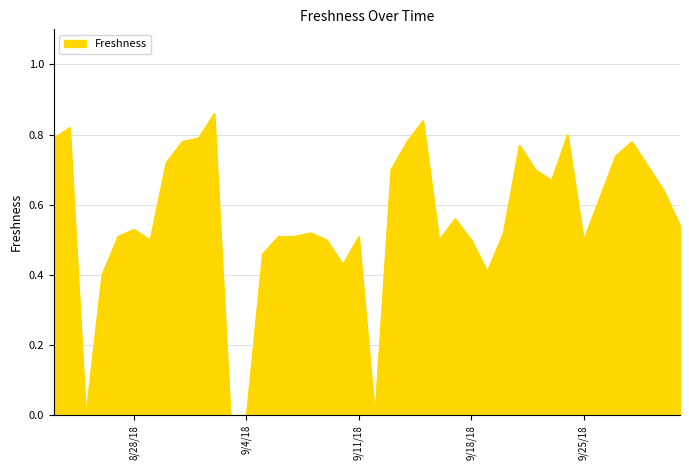

True or false: the data shows 0.5 at 9/25/18.

True